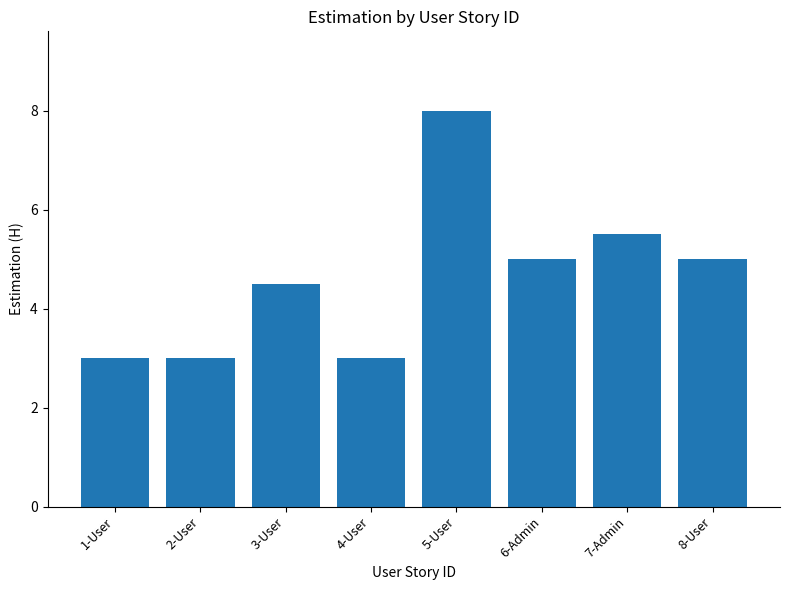

The chart shows a value of 4.5 at 4-User. True or false?

False